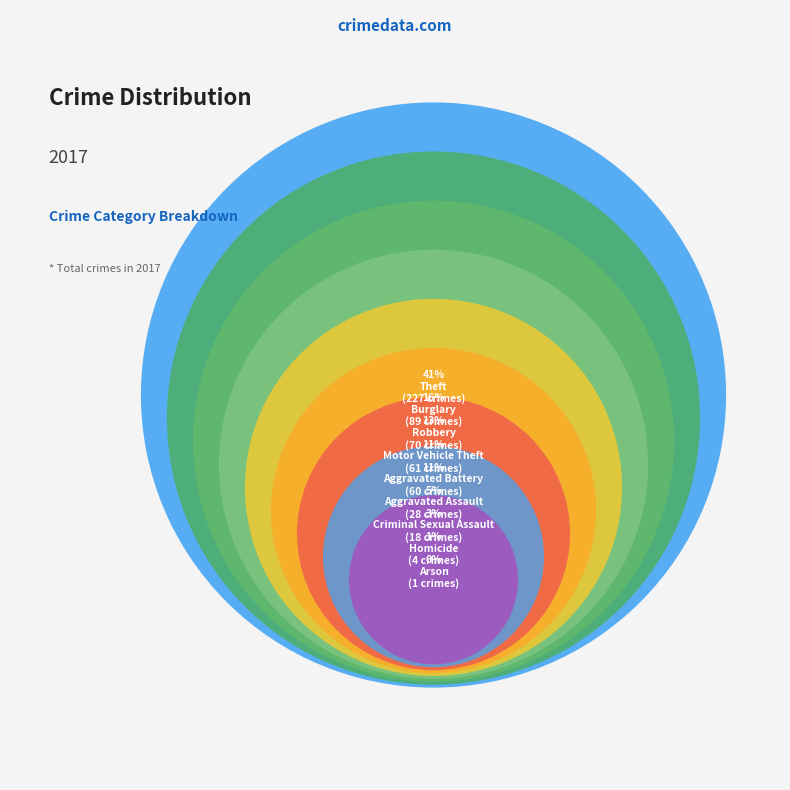

The Arson slice represents 0% of the pie. True or false?

True